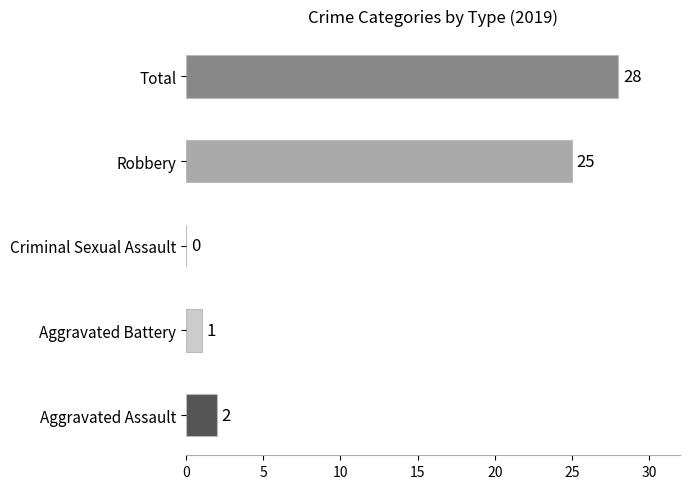

How many data points does each series have?

5